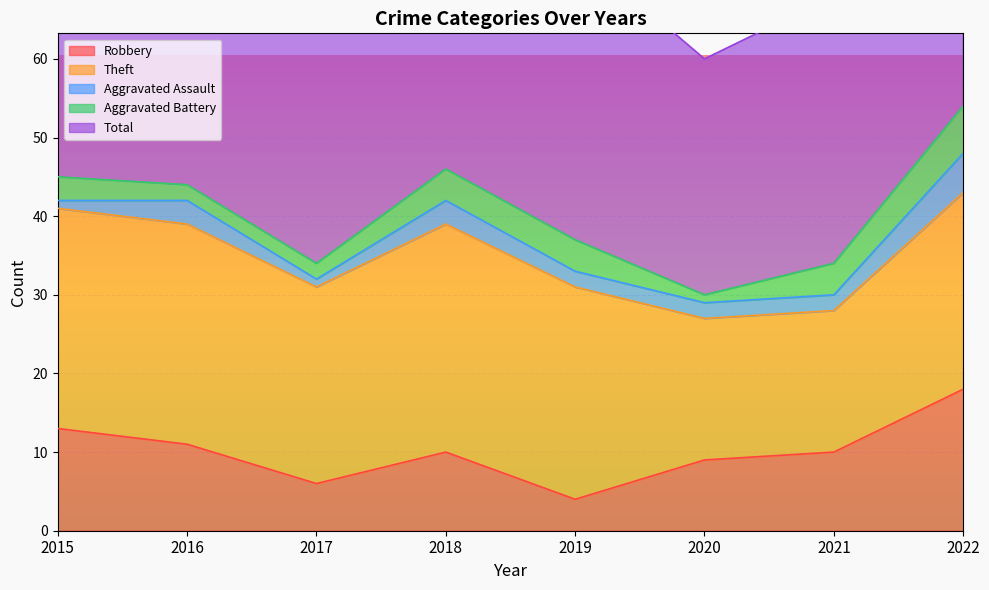

How many lines are shown in the chart?

5